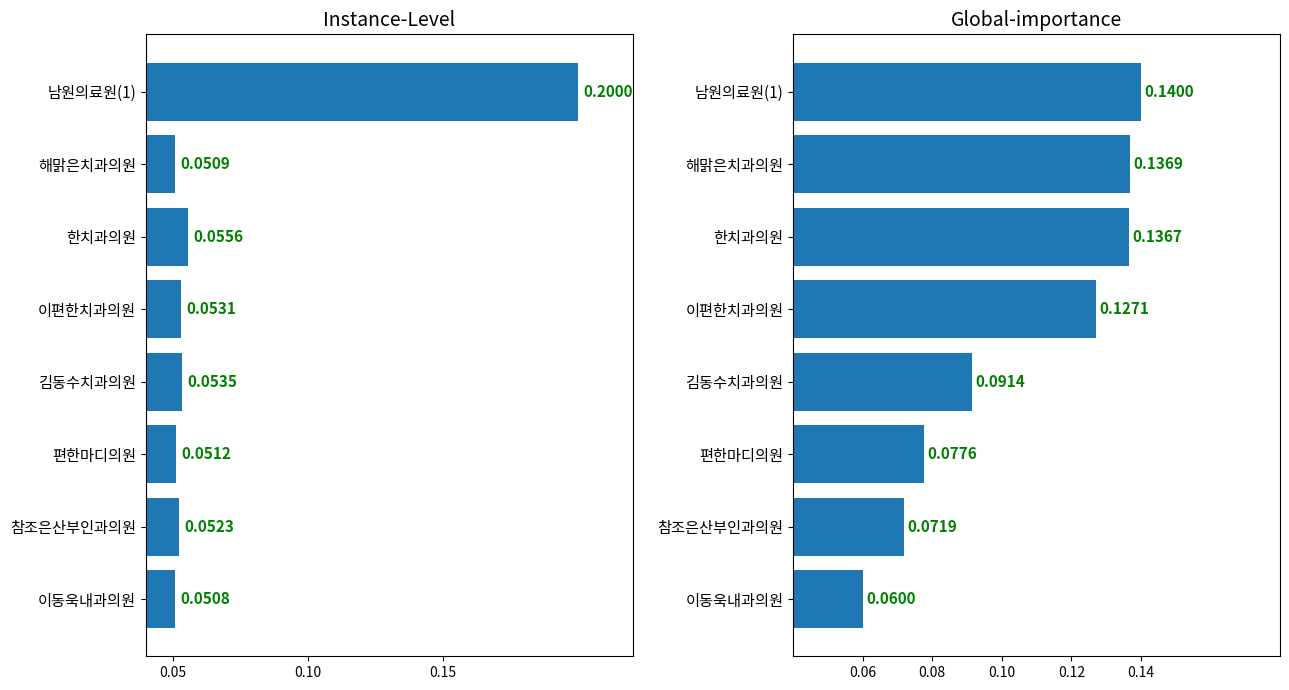

How many col_0 values are between 0 and 1?

8